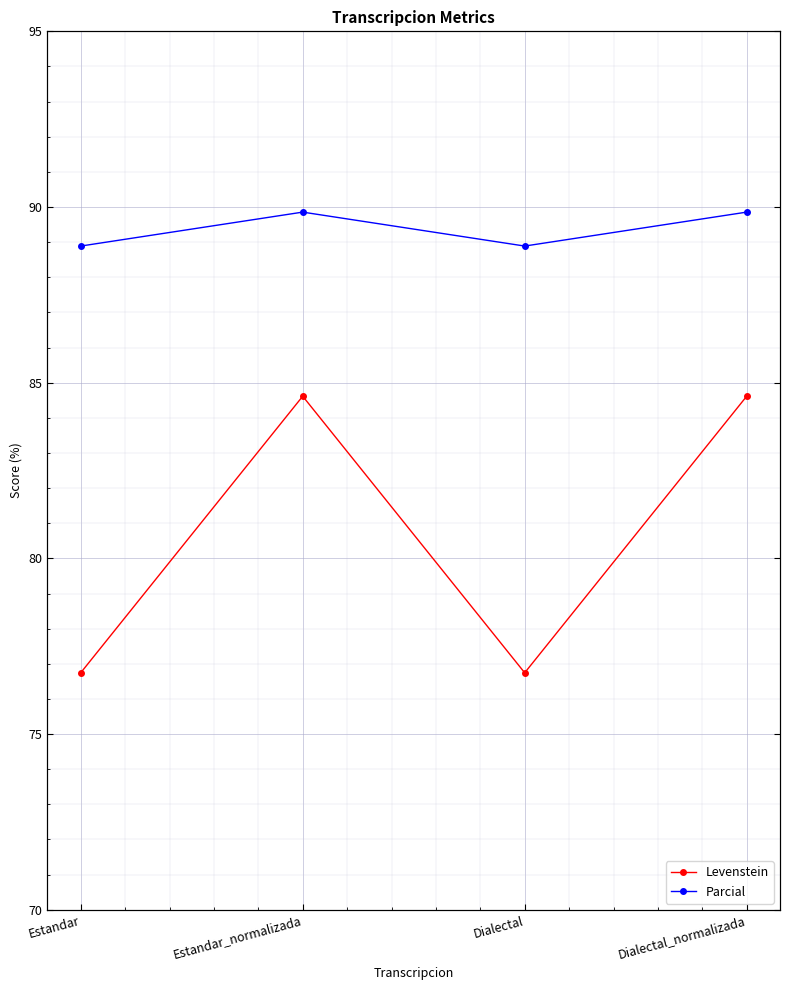

List the series in order of their overall mean, highest first.

Parcial, Levenstein